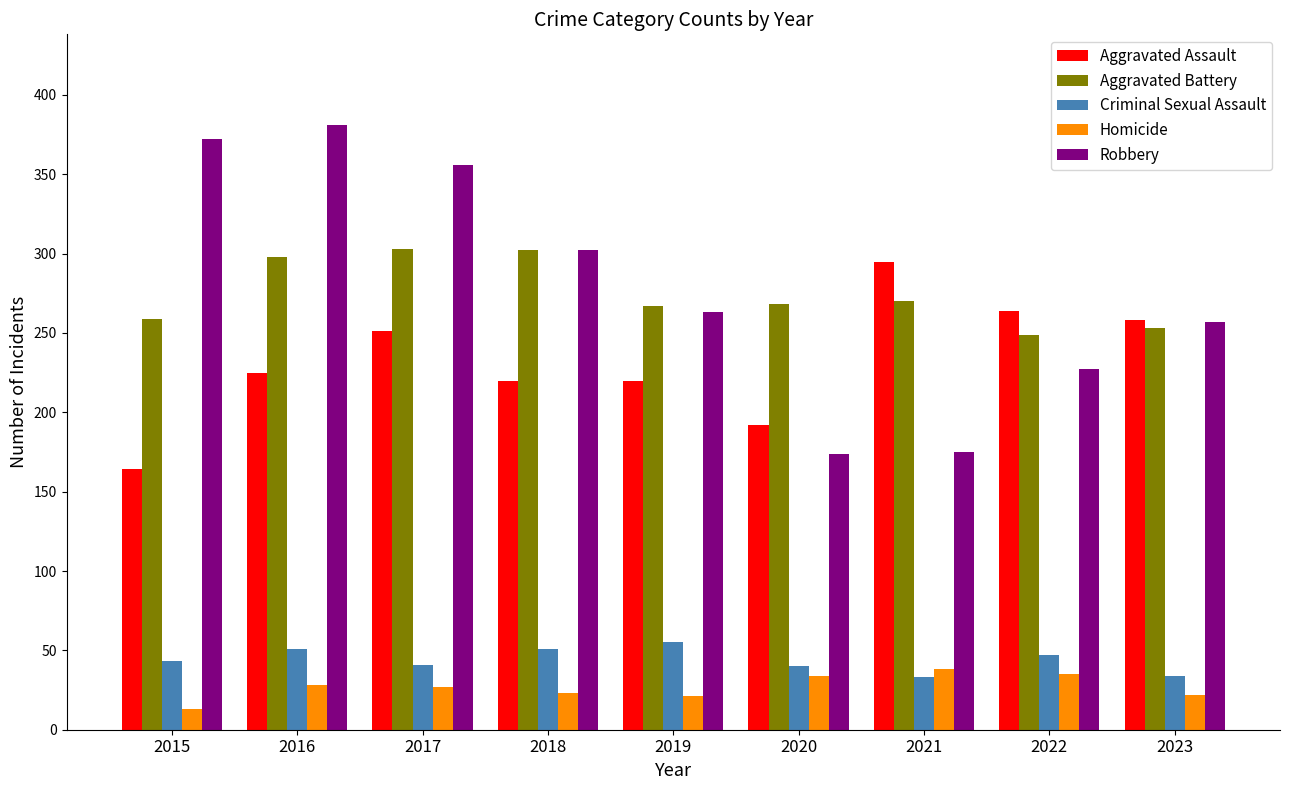

What is the difference between the Aggravated Assault values at 2021 and 2023?

37